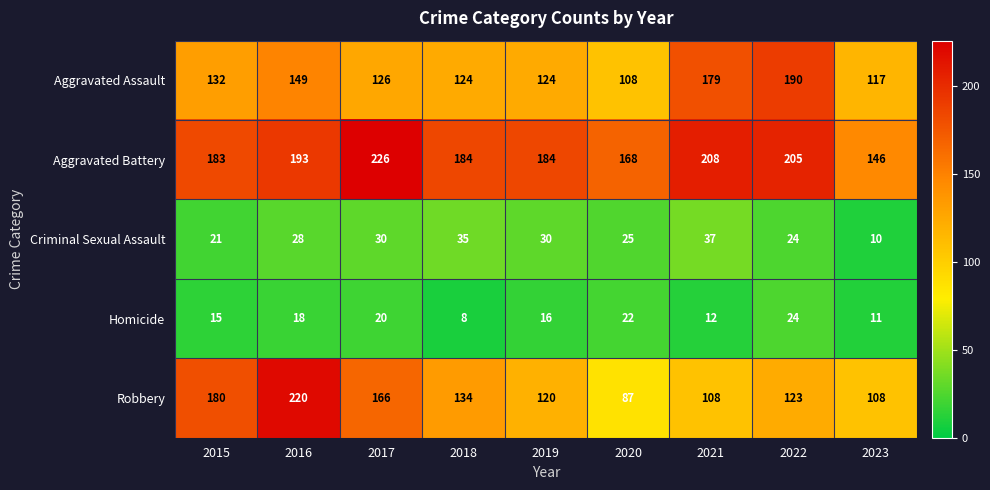

What is the spread (max minus min) of values at 2017?

206